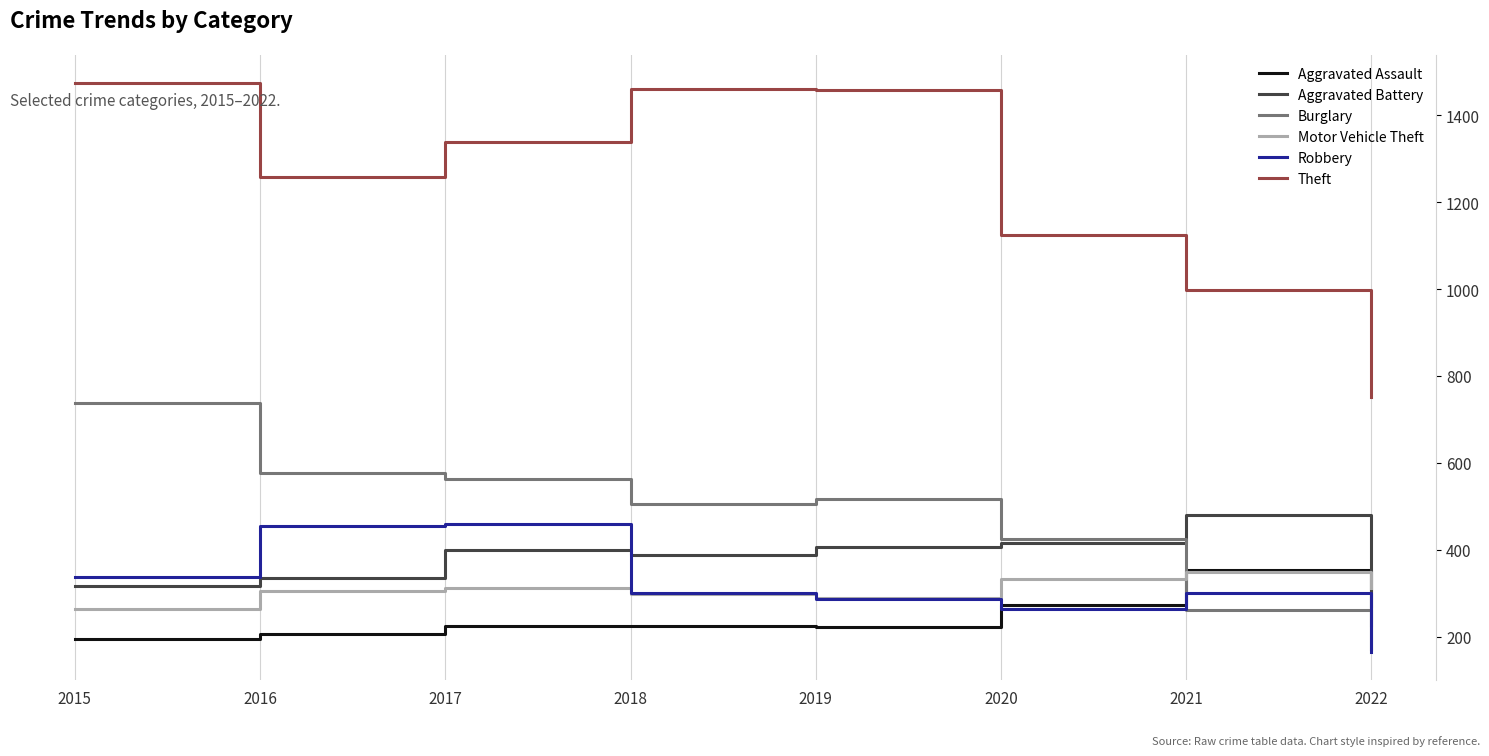

The value of Robbery at 2015 is 337. True or false?

True